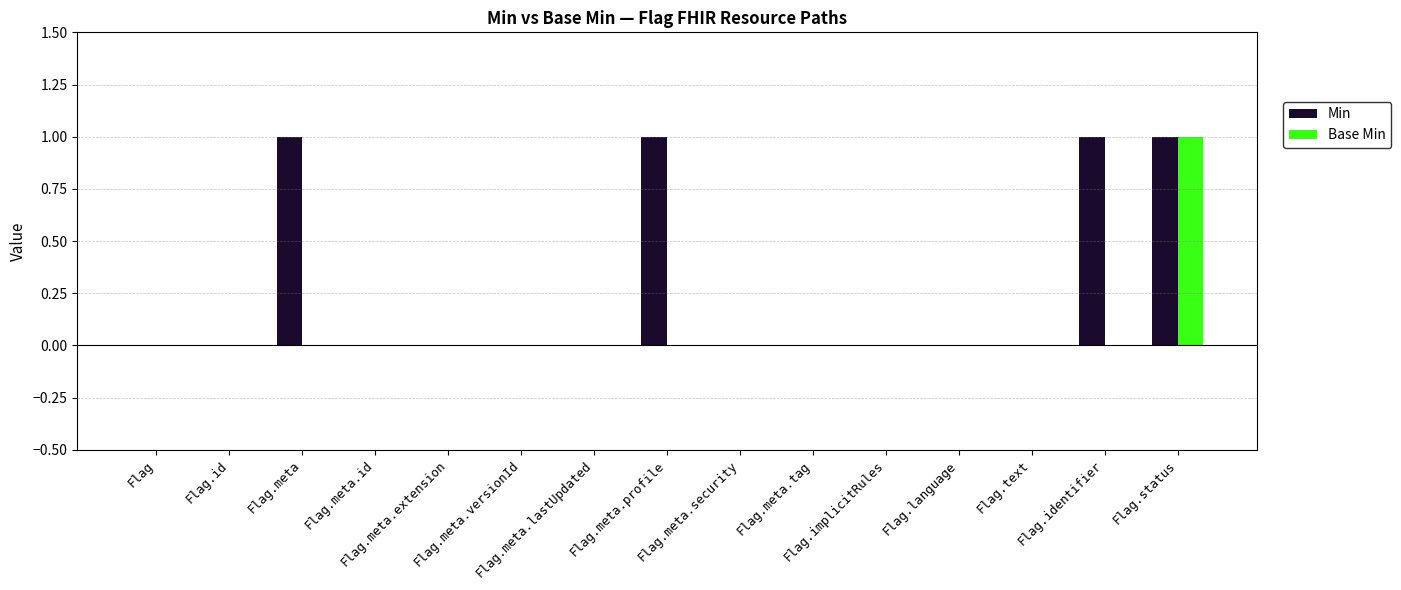

What is the sum of all Min values?

4